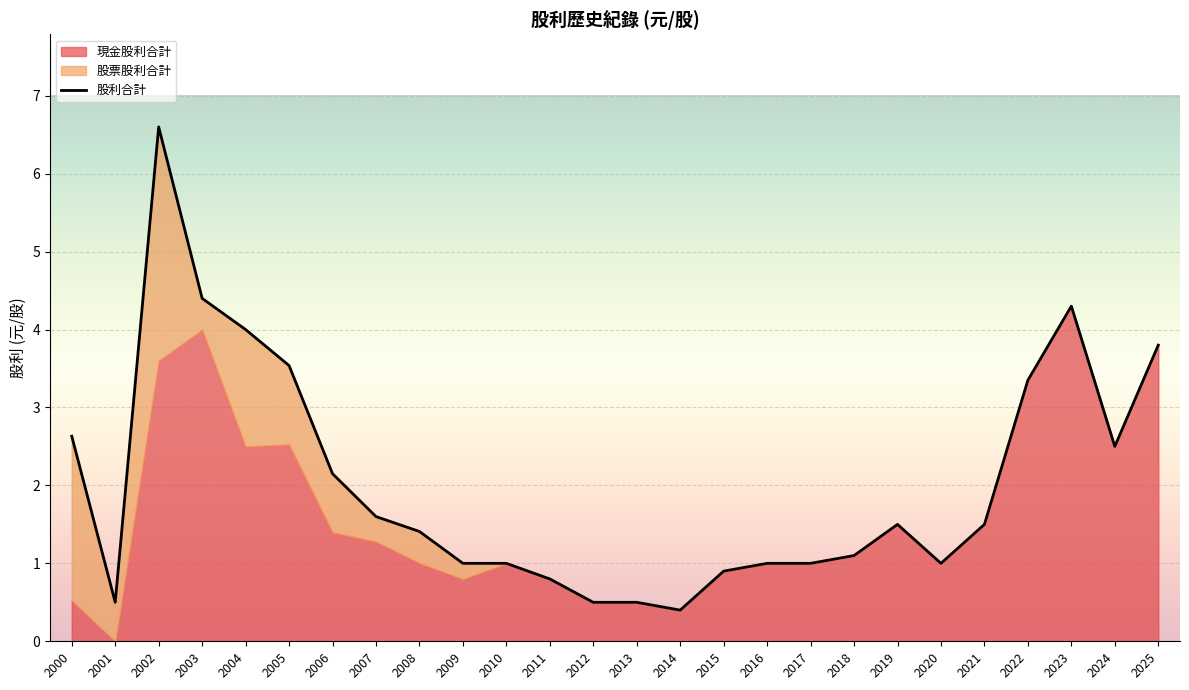

What is the ratio of the value at 2005 to the value at 2004?

0.9